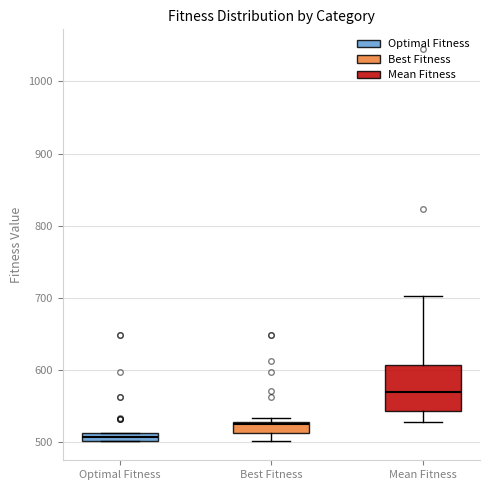

Where is the lower edge of the box for Best Fitness on the y-axis? The values are not printed on the chart, so give them approximately, as read against the axis.

510